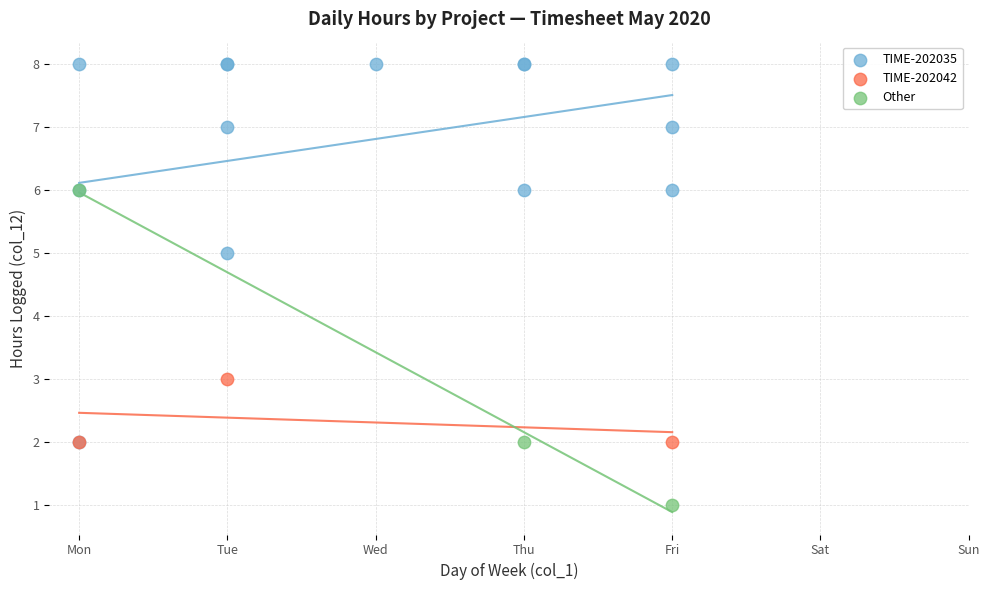

Which series reaches the maximum Y coordinate?

TIME-202035